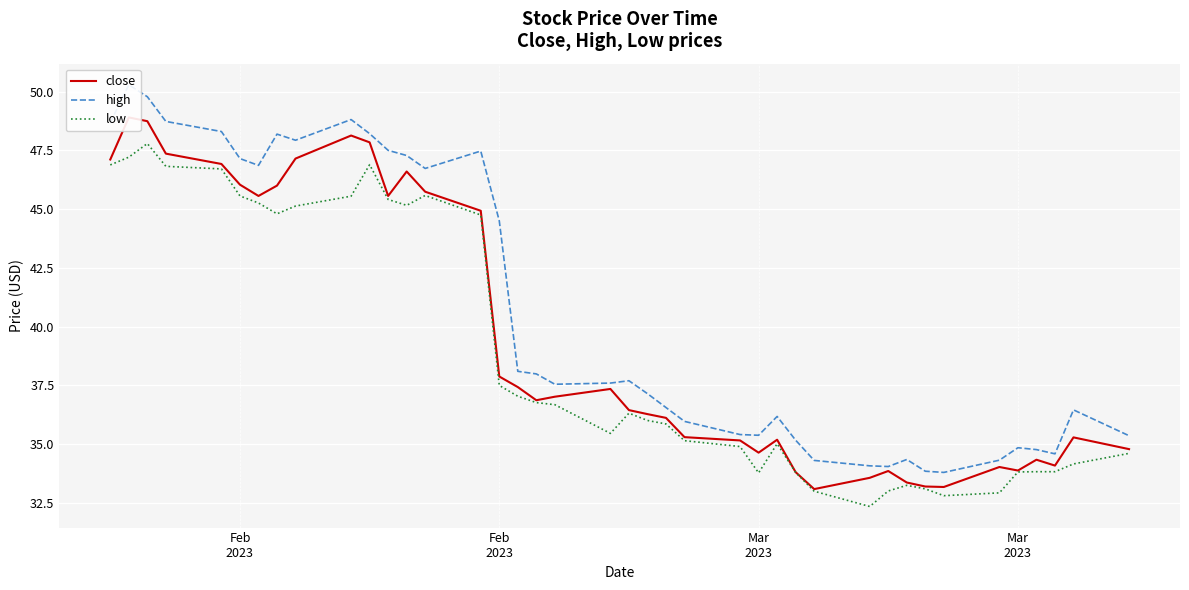

The value of low at 10 is 24.7. True or false?

False